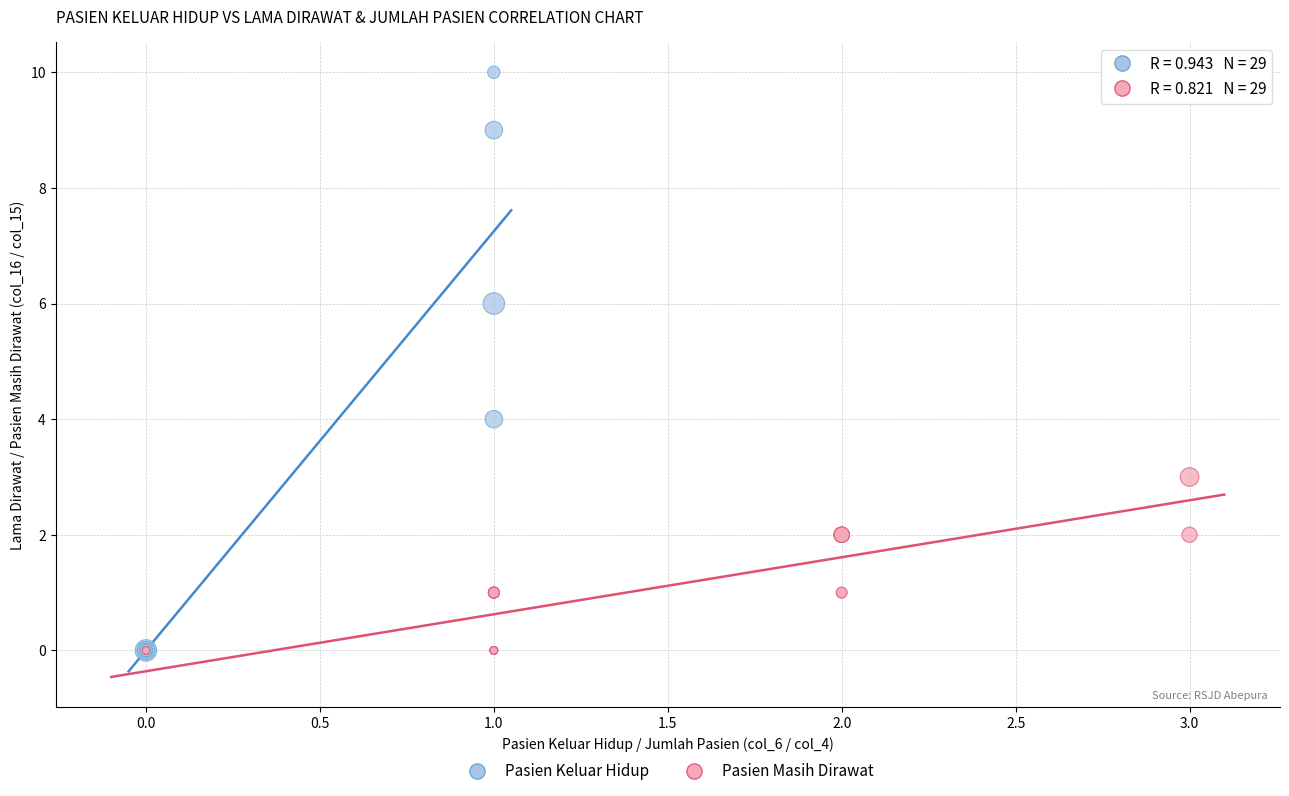

Which series contains the highest Y value?

Pasien Keluar Hidup